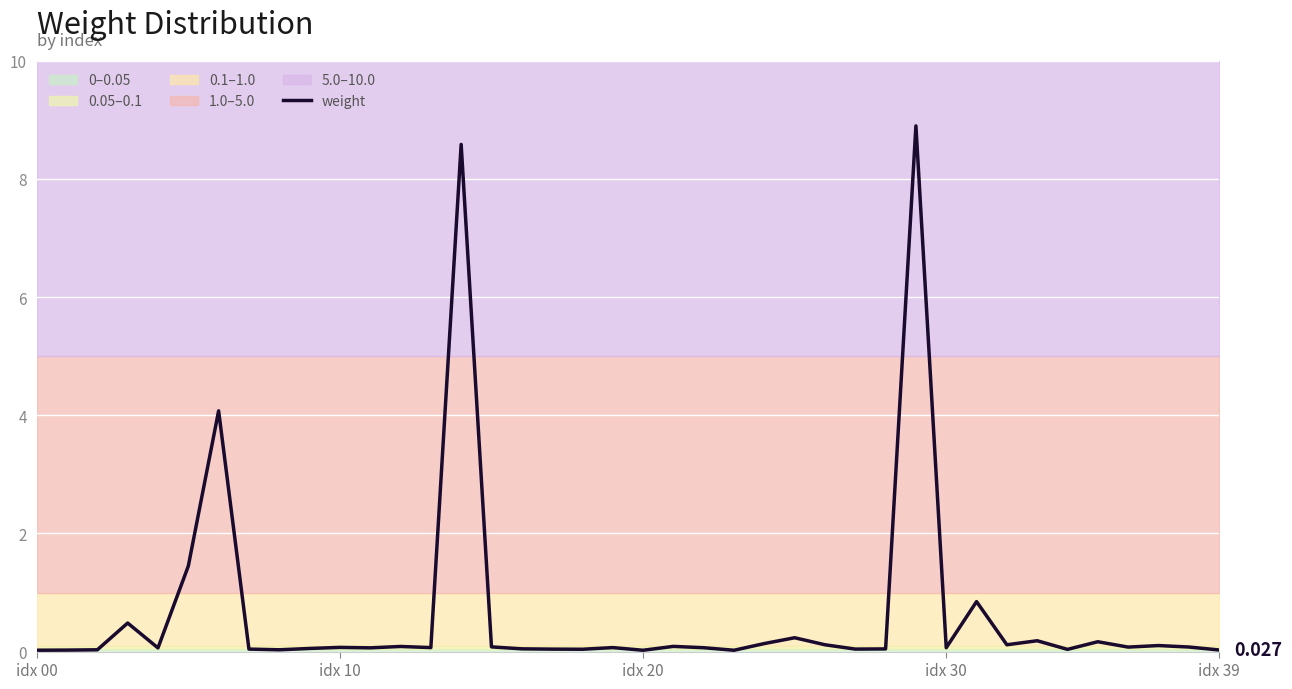

What is the sum of the values at 7 and 34?

0.1